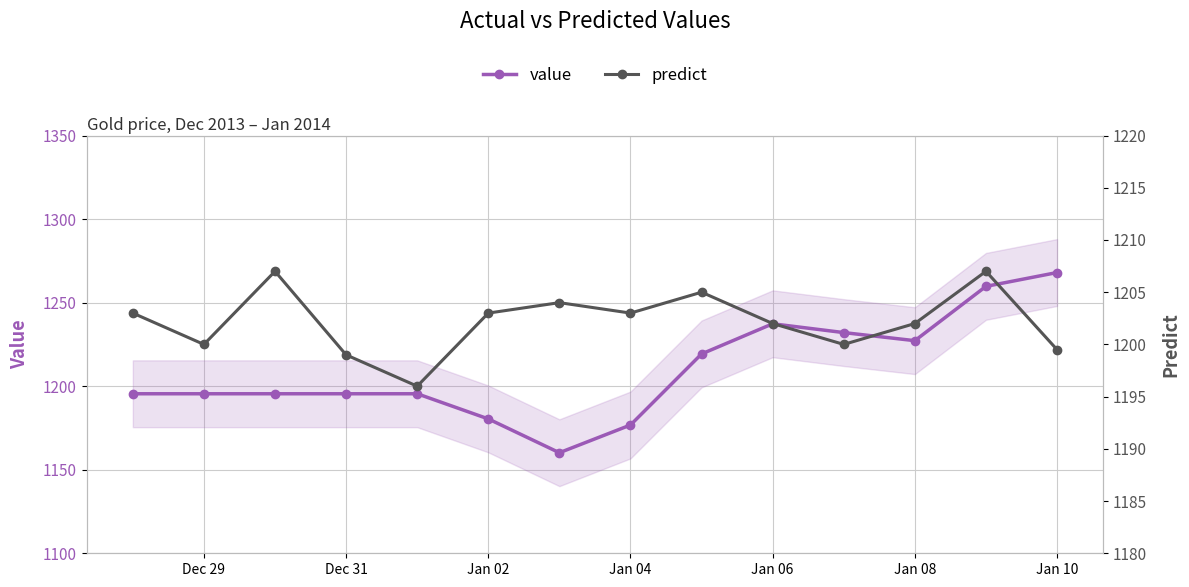

Reading right to left, extract all data points from this chart.

value: 1268.0	1259.7	1227.2	1232.1	1237.3	1219.3	1176.8	1160.2	1180.4	1195.5	1195.5	1195.5	1195.5	1195.5
predict: 1199.5	1207.0	1202.0	1200.0	1202.0	1205.0	1203.0	1204.0	1203.0	1196.0	1199.0	1207.0	1200.0	1203.0